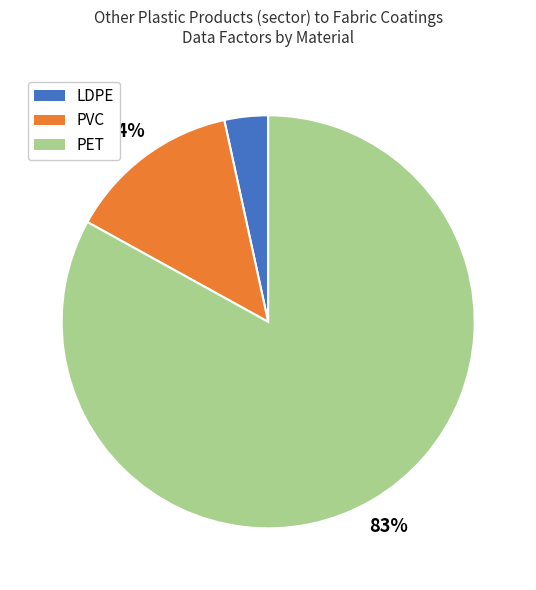

Does PET represent more than half of the total?

Yes